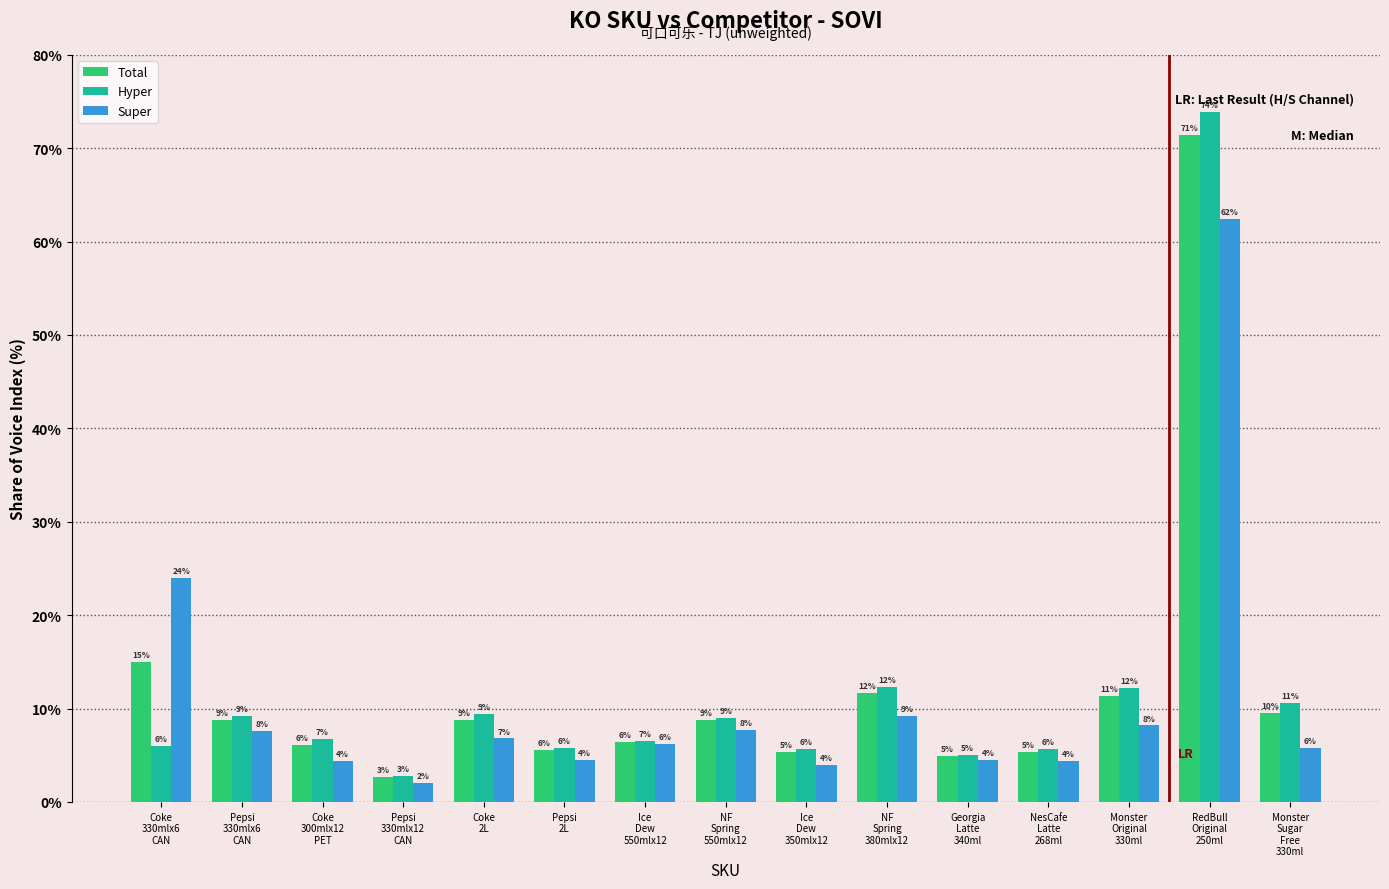

What is the average value of the Total series?

12.1